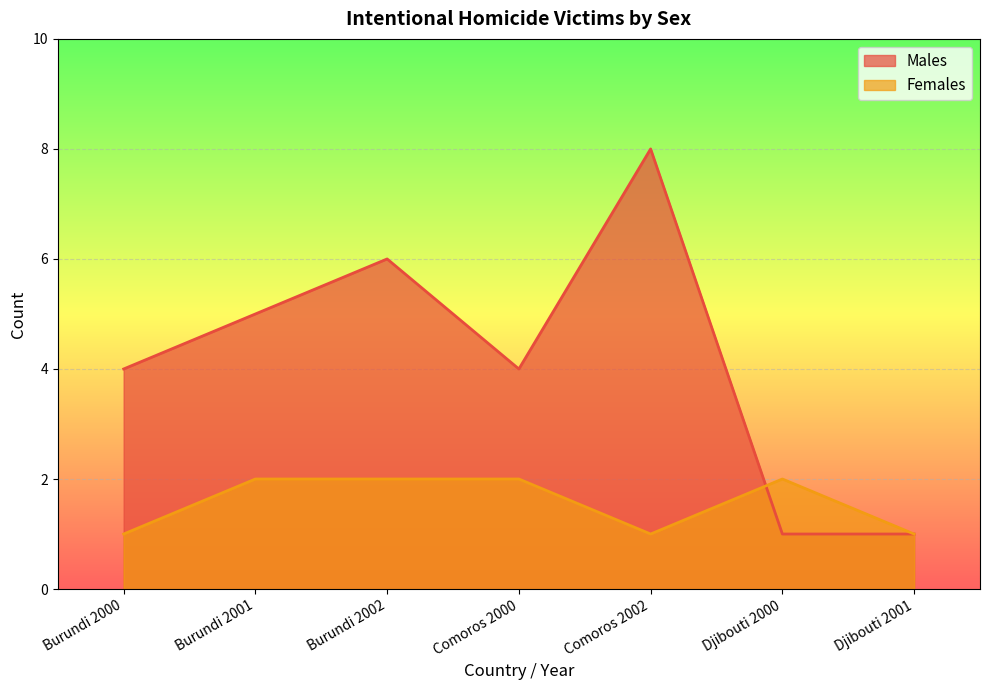

What is the smallest value displayed?

1